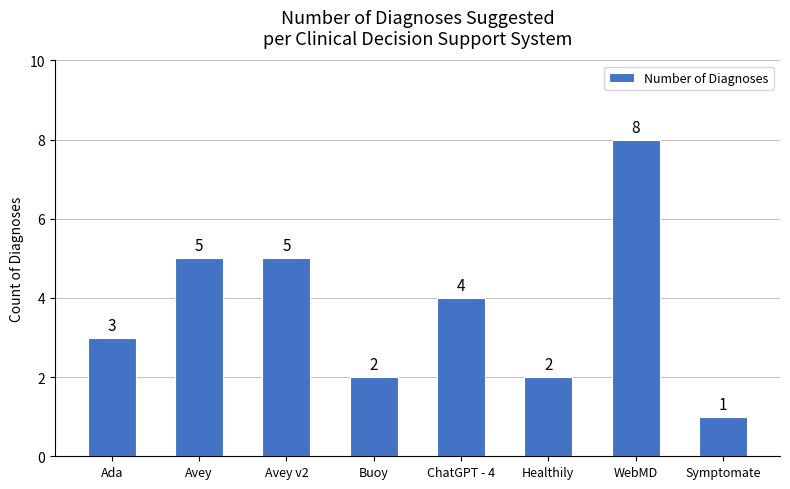

What is the sum of all values?

30